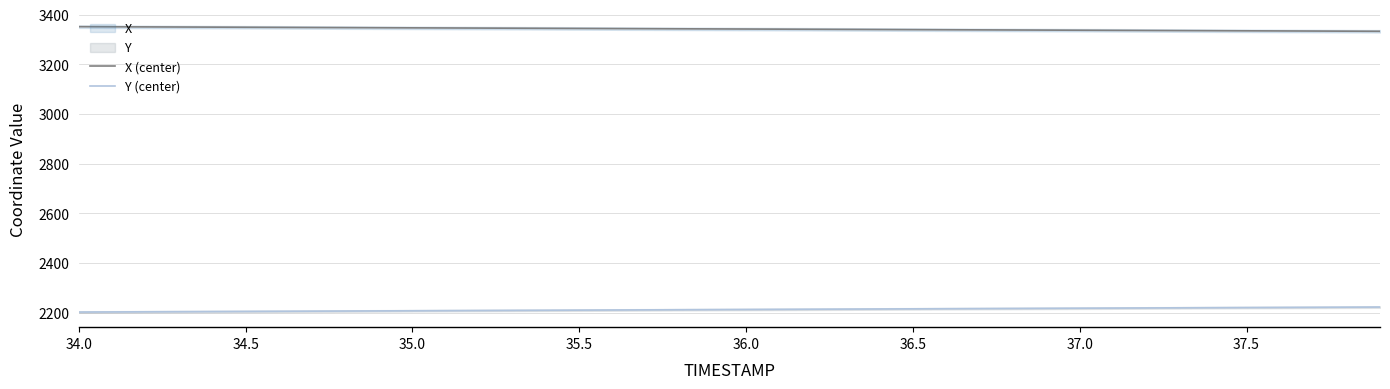

The value of X (center) at 36.0 is 3341.8. True or false?

True